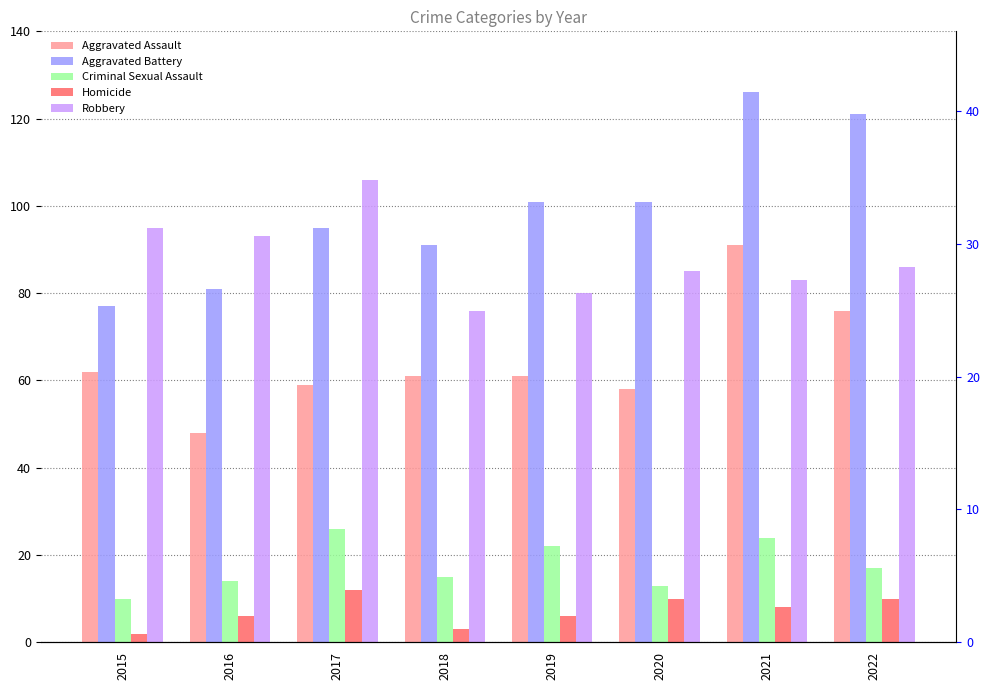

What is the total value across all series at 2020?

267